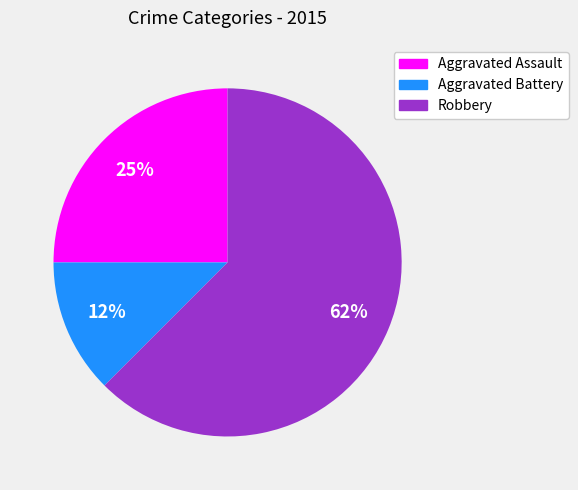

What percentage is the Aggravated Assault slice, to the nearest percent?

25%